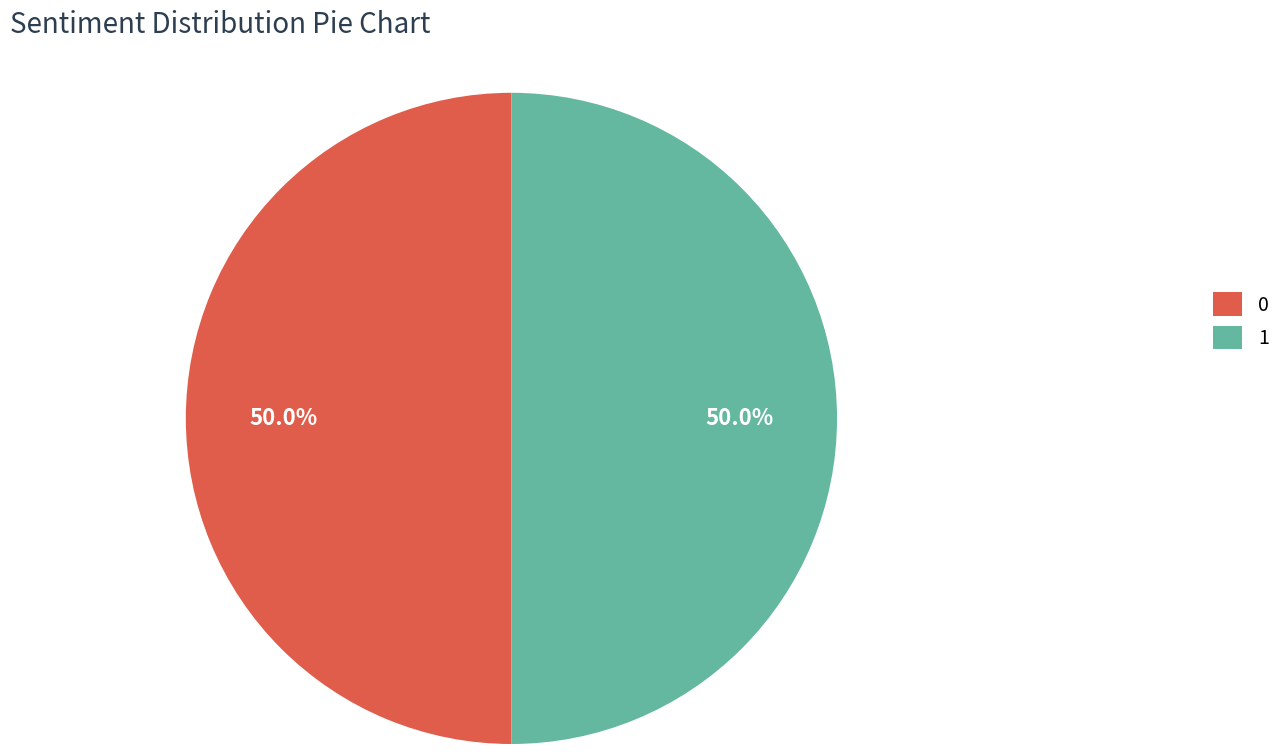

Count the number of slices in the pie.

2